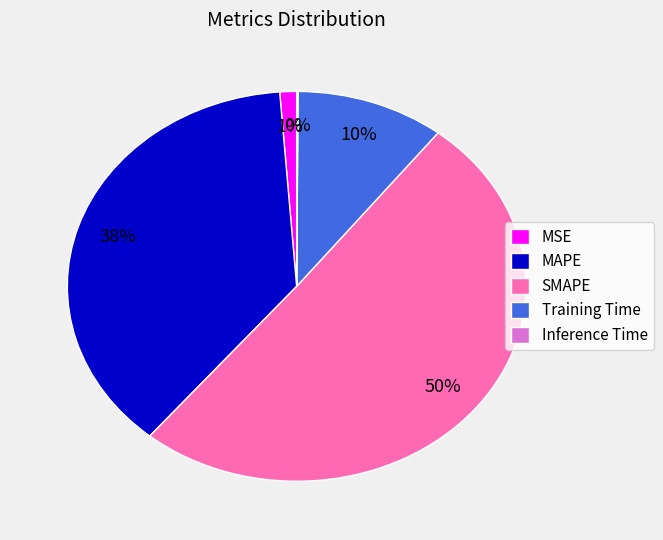

Which has a higher value, Training Time or SMAPE?

SMAPE